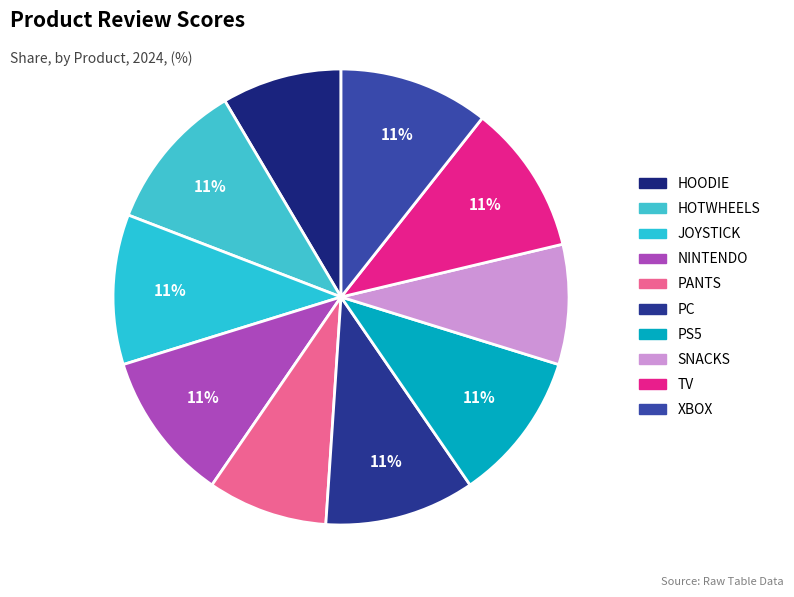

How many slices are in this pie chart?

10